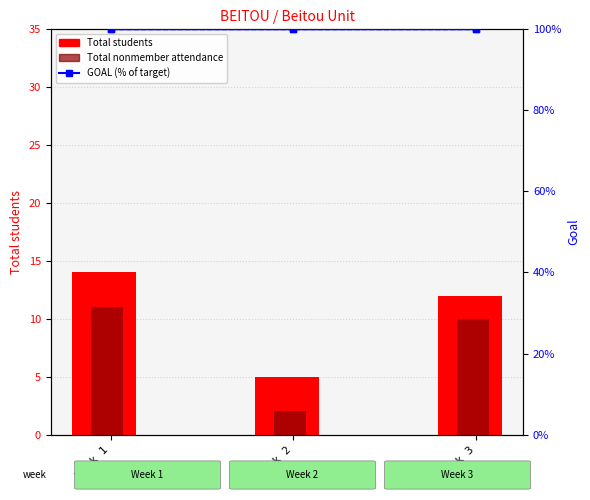

Which series has the widest spread of values?

Total students